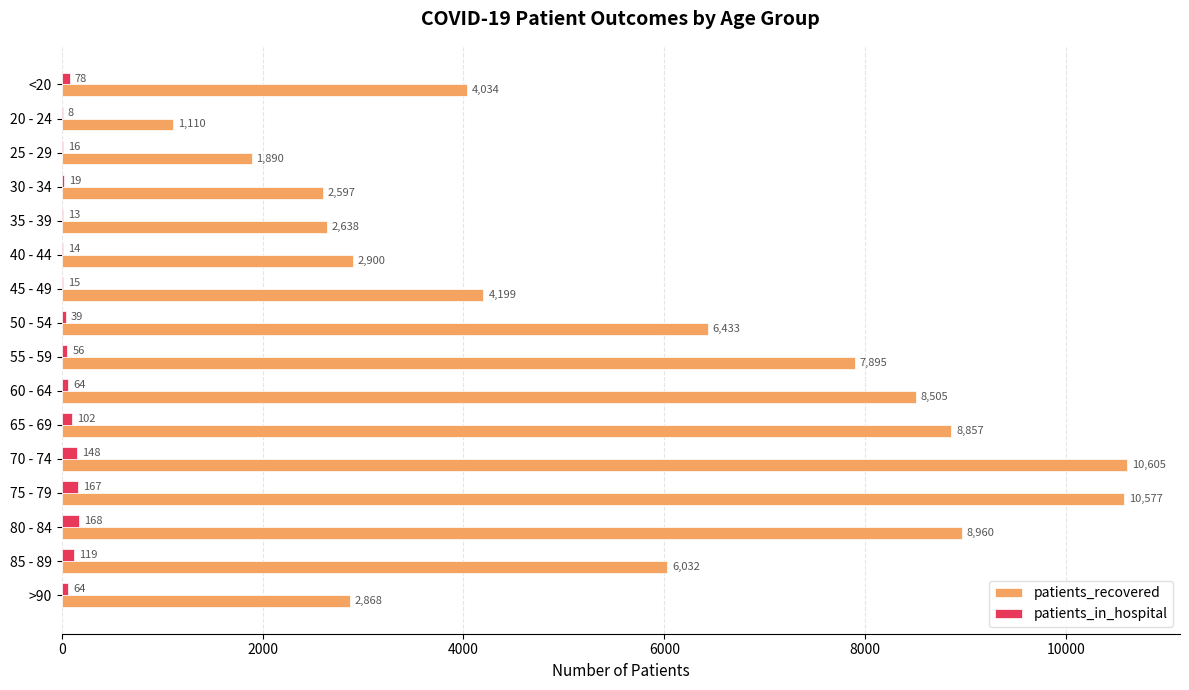

At which category is the sum across all series the highest?

70 - 74